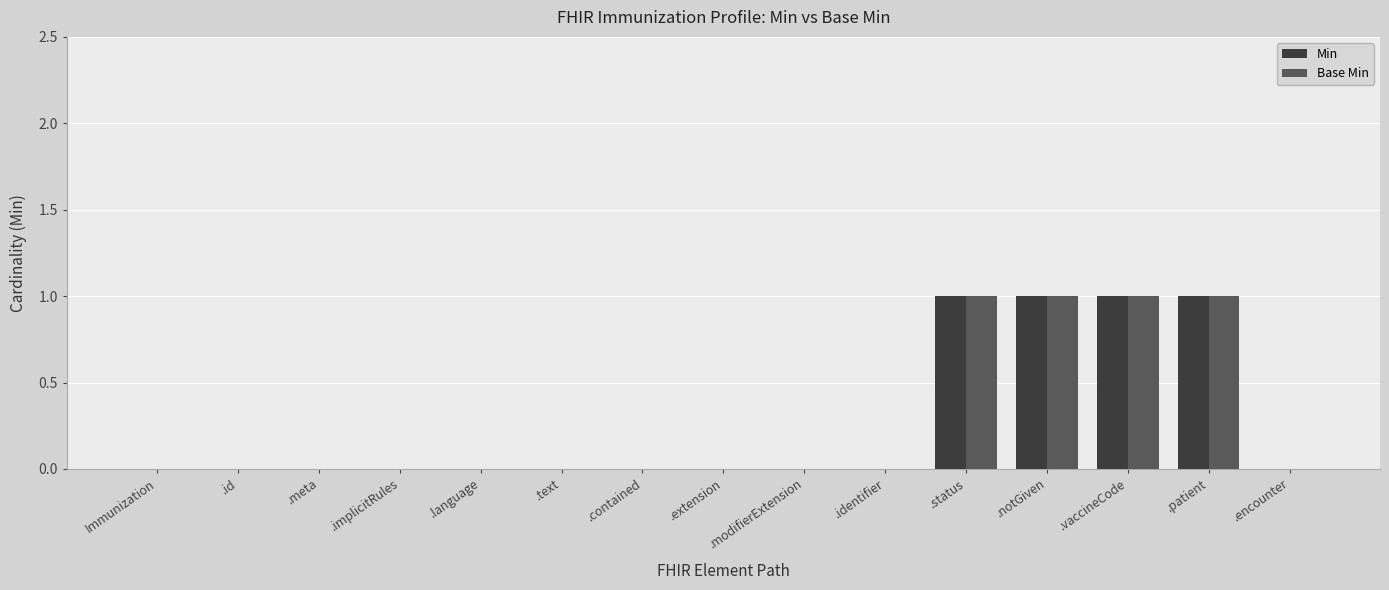

How many categories are shown in the chart?

15